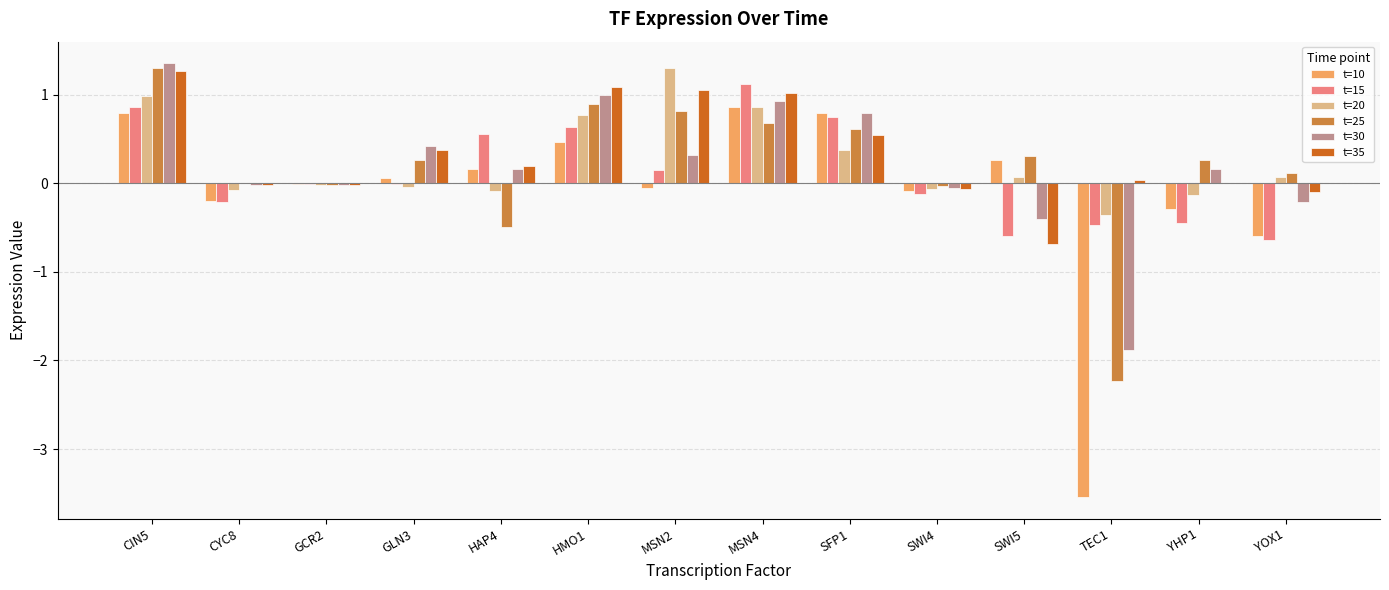

What is the sum of the t=20 values at SWI4 and HAP4?

-0.2